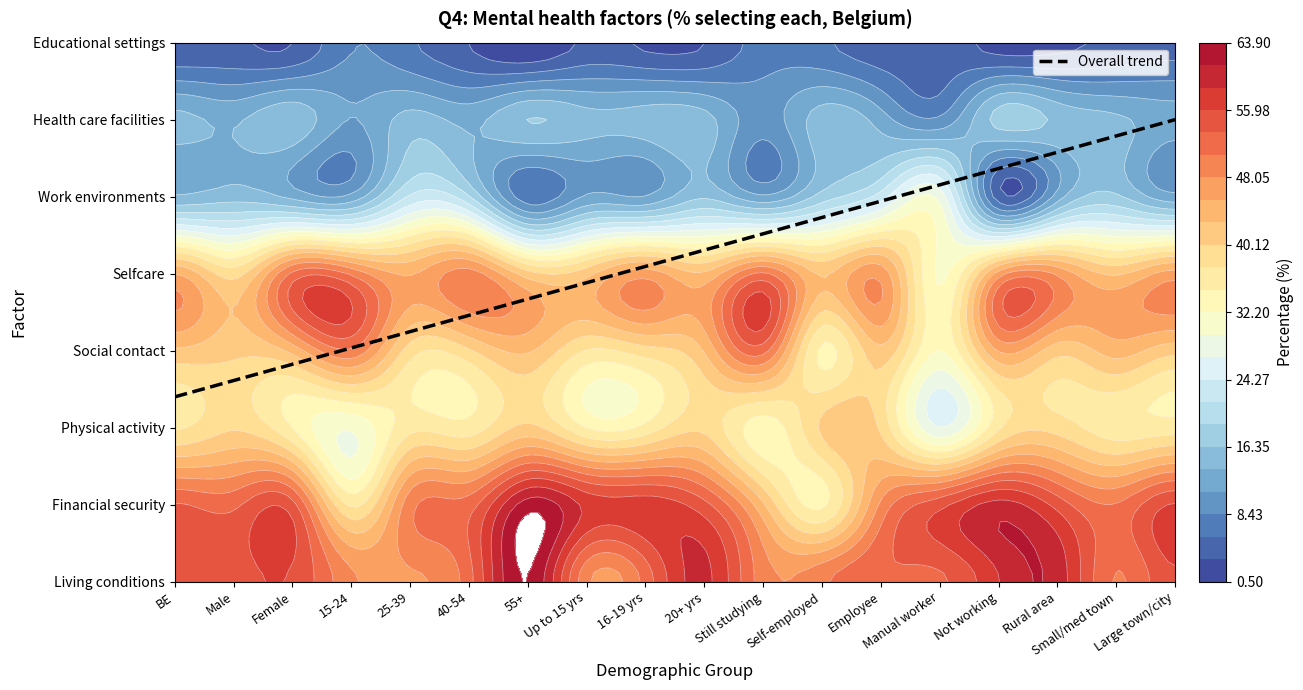

What is the minimum value shown in the chart?

0.5